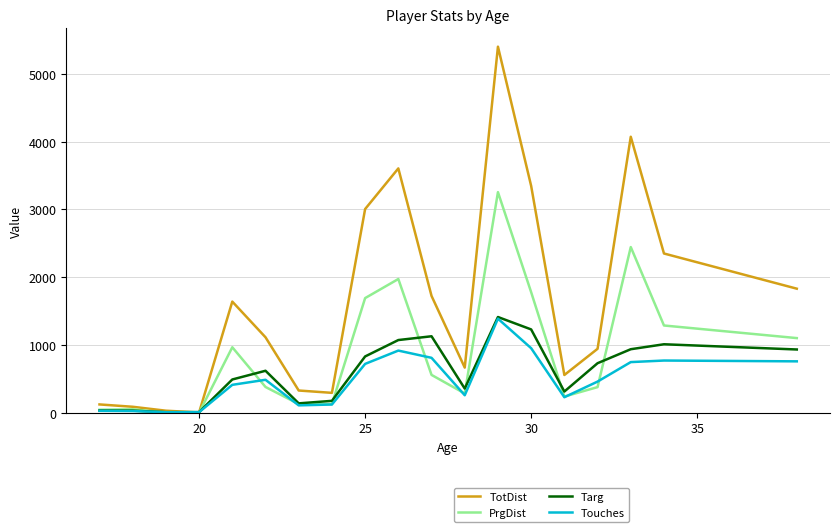

What is the highest value of the PrgDist series?

3255.0